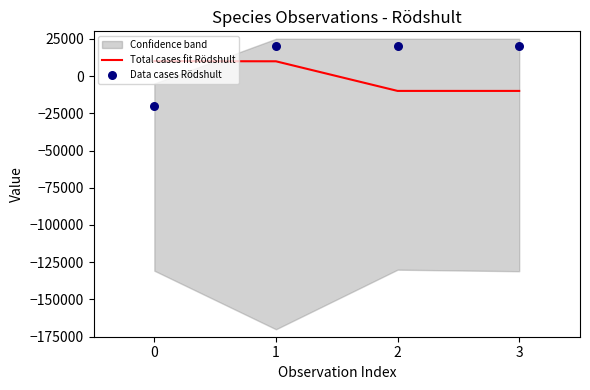

Which series has the largest total across all categories?

Data cases Rödshult